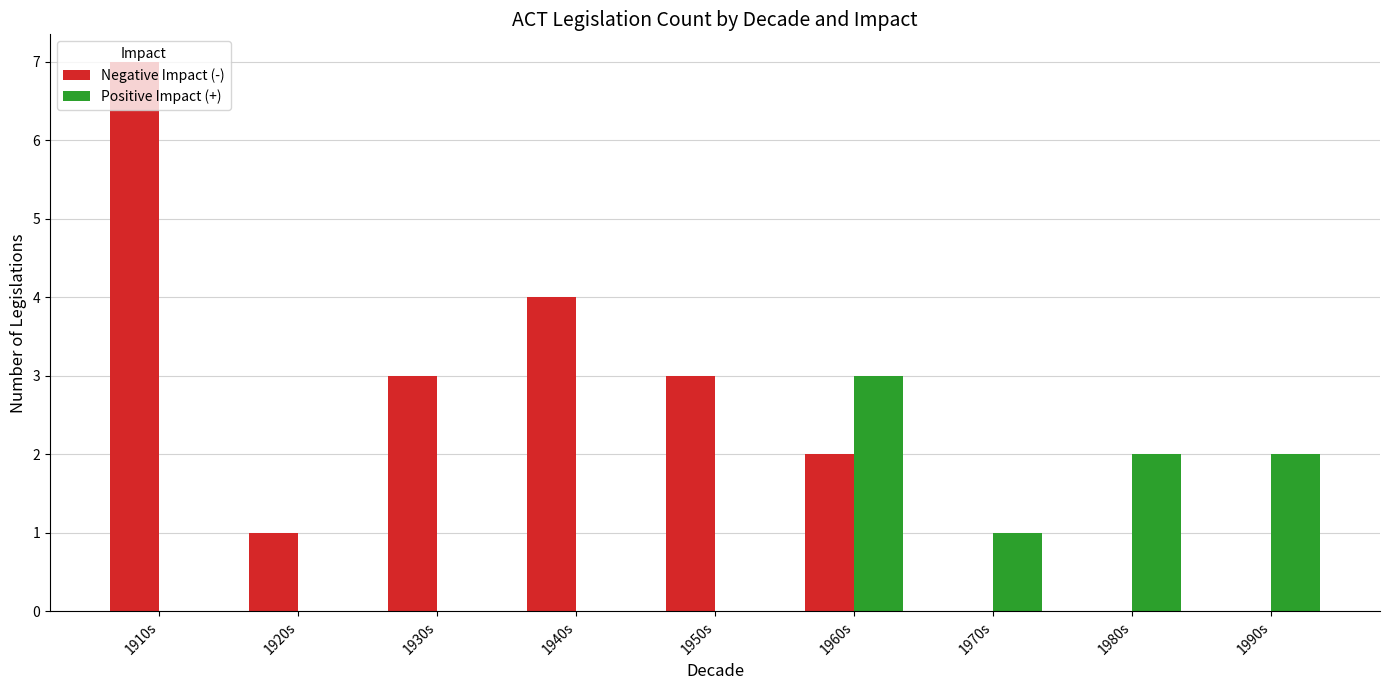

What value does the Positive Impact (+) series have at 1960s?

3